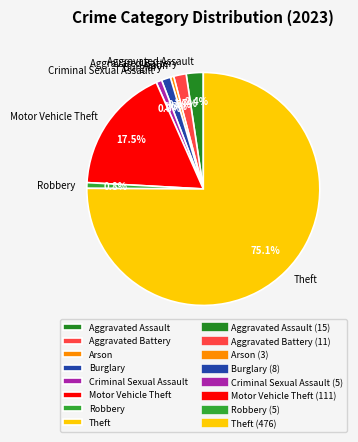

Between Theft and Aggravated Assault, which is larger?

Theft